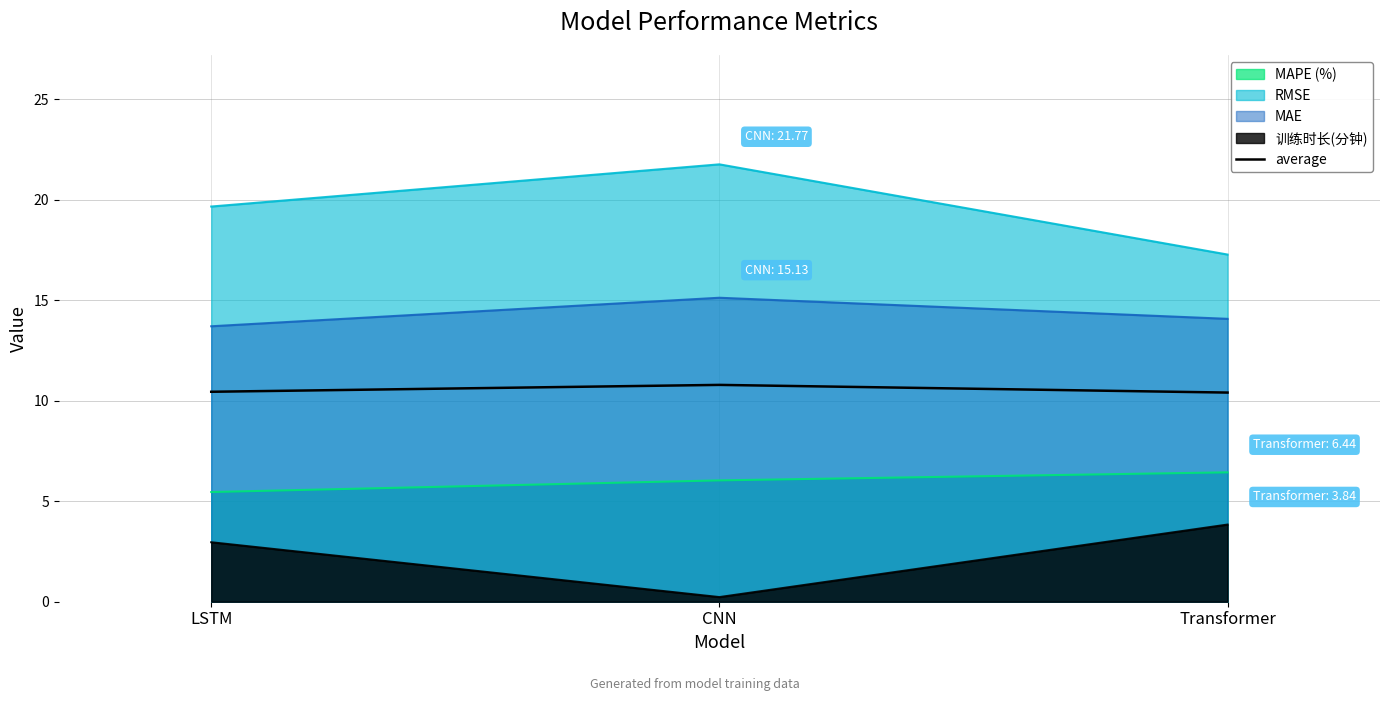

How many values are between 10 and 11?

3